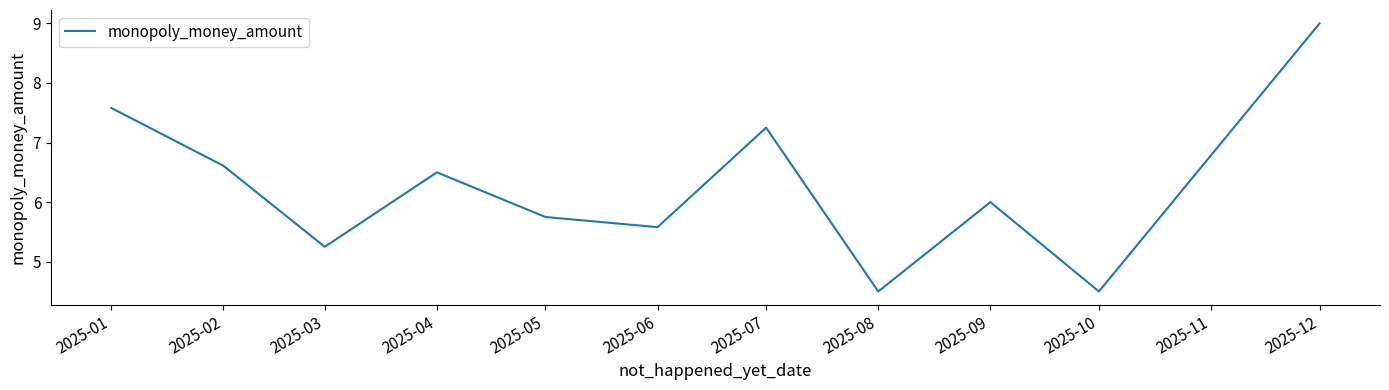

Is it true that the value at 2025-03 is 7.9?

False